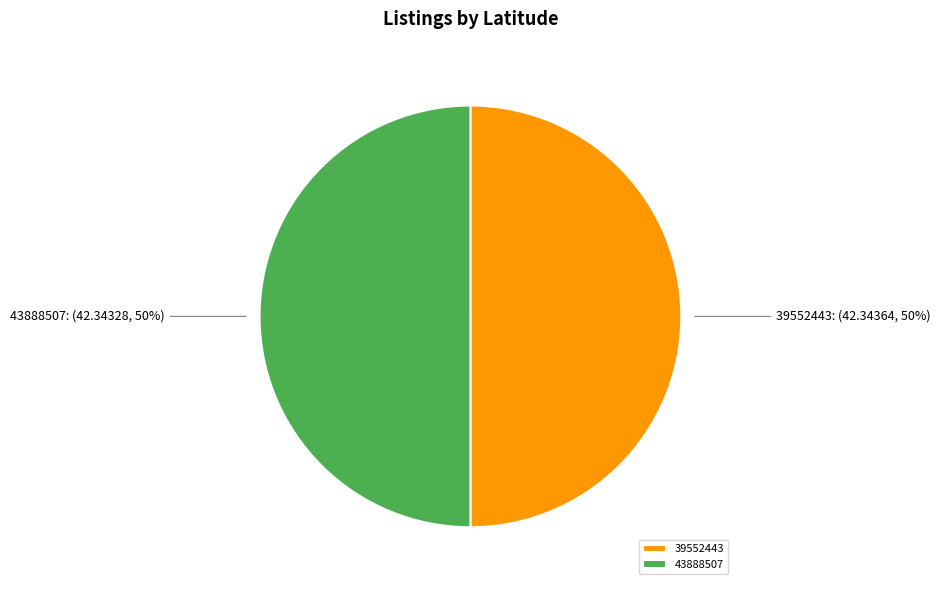

The 39552443 slice represents 50% of the pie. True or false?

True